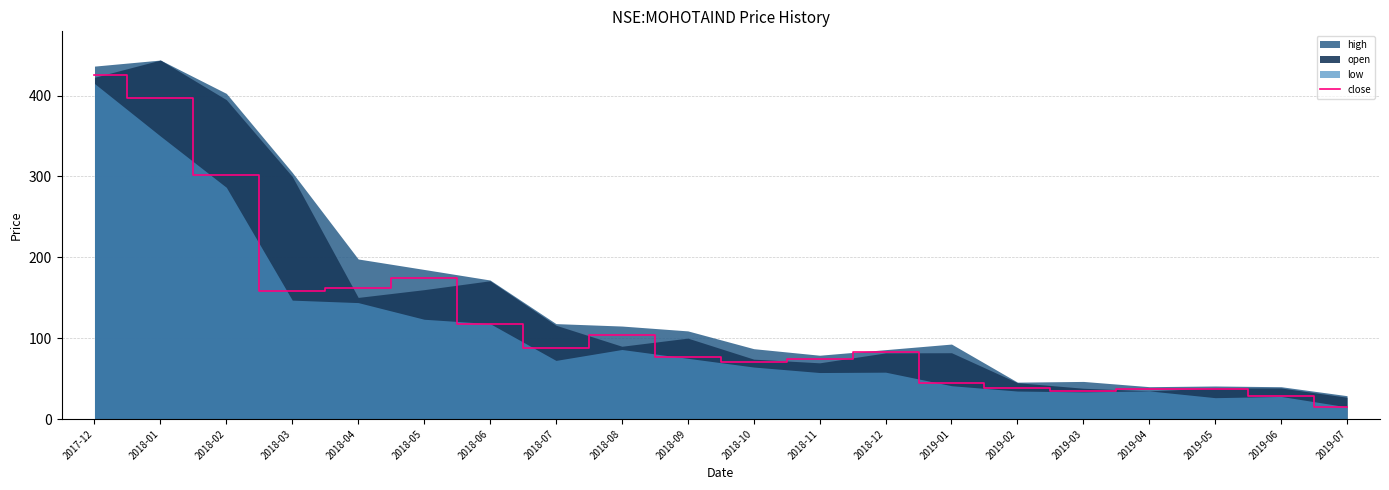

What is the label of the 1st point from the left?

2017-12